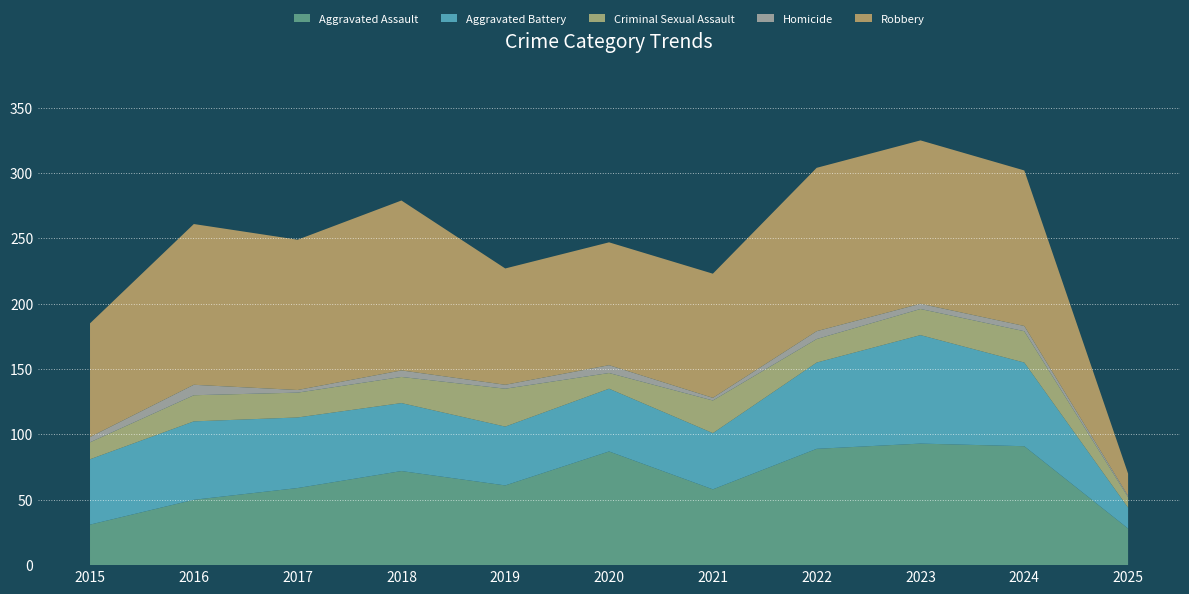

Reading left to right, what are all the values shown in this chart?

Aggravated Assault: 31	50	59	72	61	87	58	89	93	91	28
Aggravated Battery: 50	60	54	52	45	48	43	66	83	64	16
Criminal Sexual Assault: 13	20	19	20	29	12	25	18	20	24	8
Homicide: 4	8	2	5	3	6	2	6	4	4	1
Robbery: 87	123	115	130	89	94	95	125	125	119	17